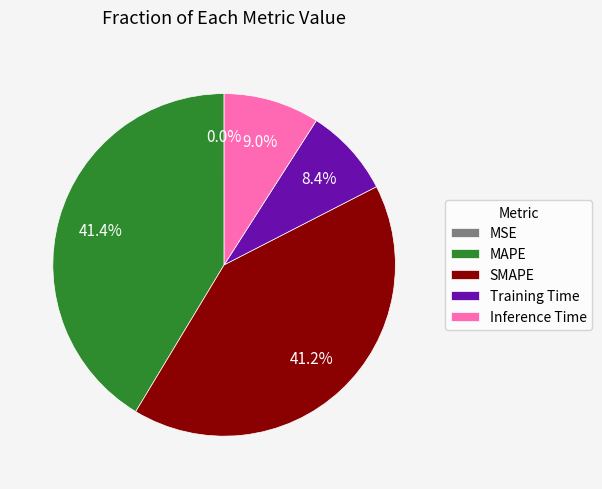

True or false: Training Time accounts for 17% of the total.

False